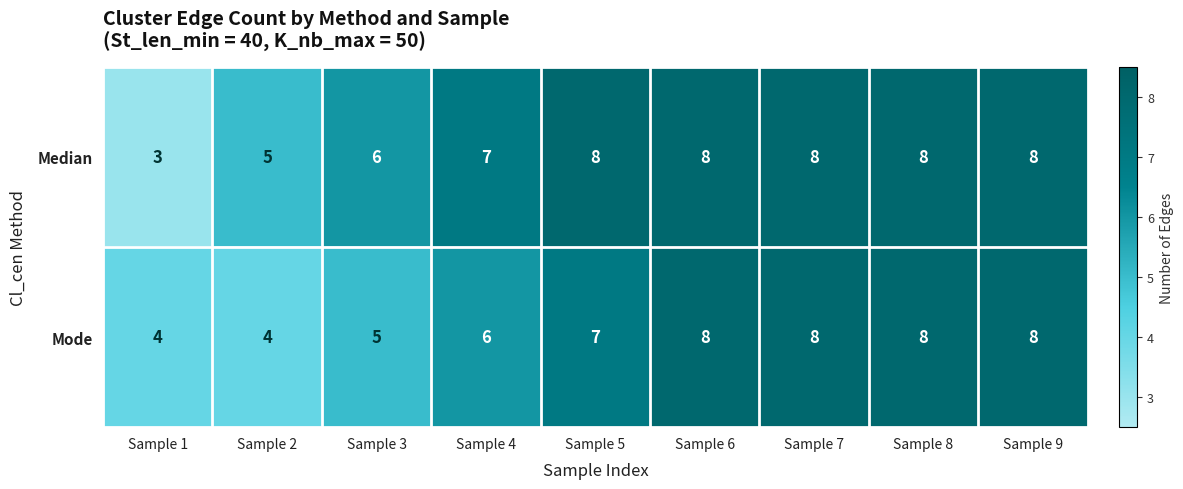

Which series has the largest range (max minus min)?

Median